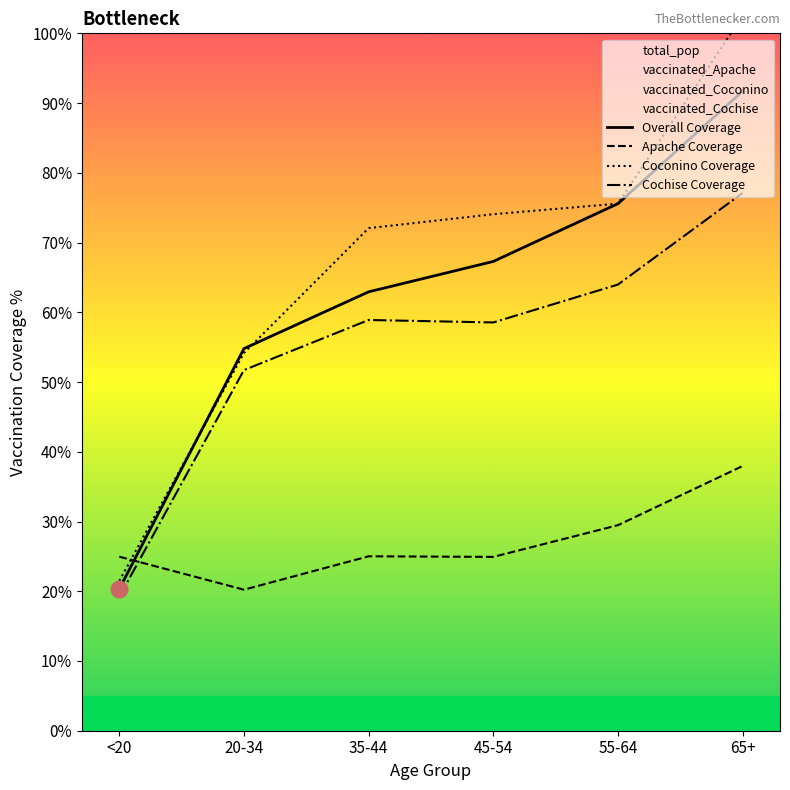

Which series ends up on top after the final intersection of Overall Coverage and Apache Coverage?

Overall Coverage